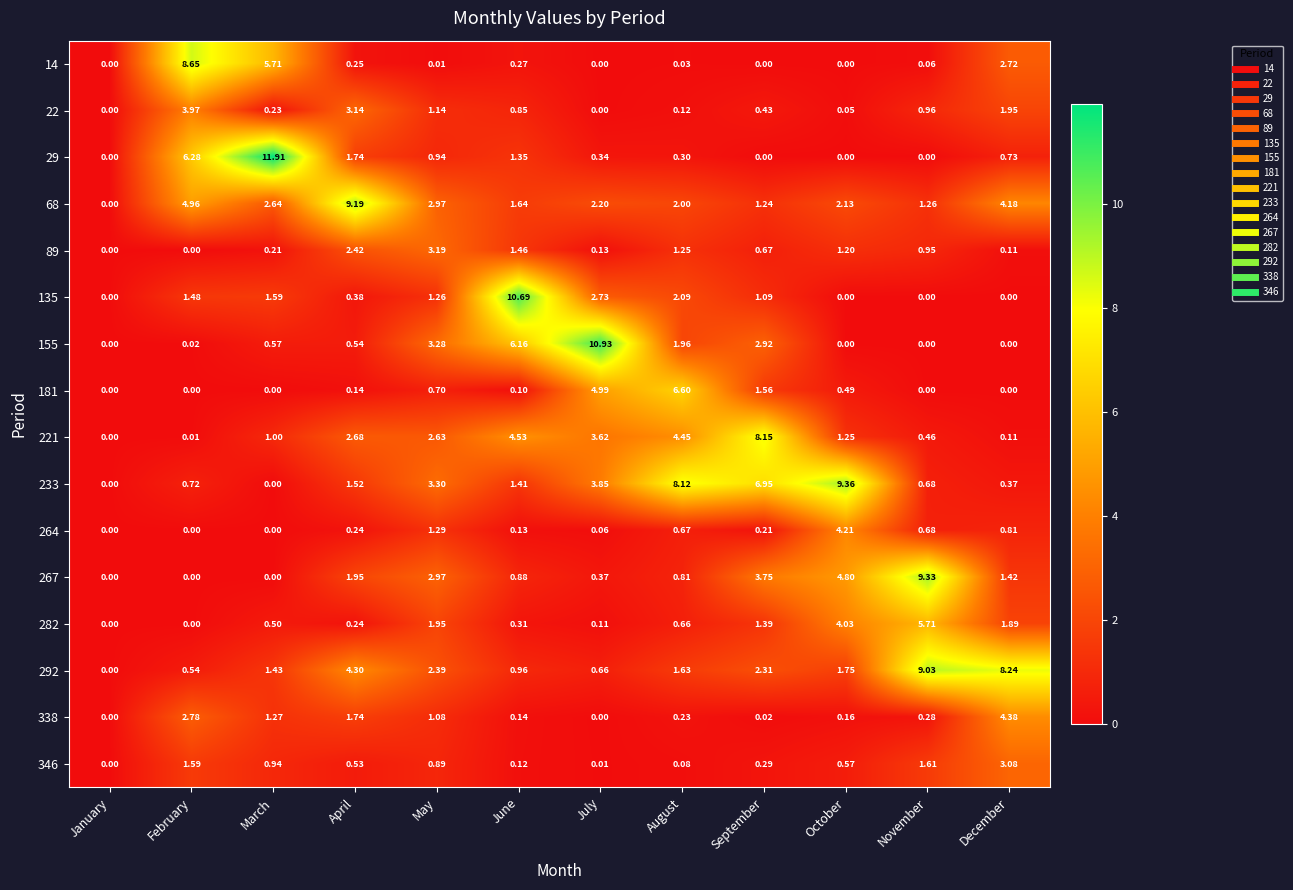

Is the value of 282 at November greater than the value of 338 at January?

Yes